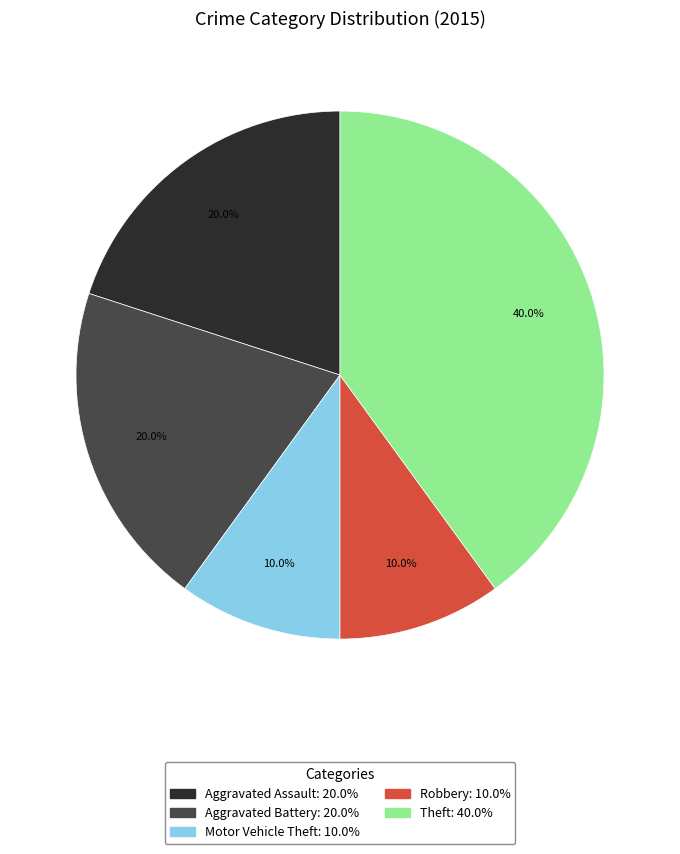

The Aggravated Assault slice represents 20% of the pie. True or false?

True